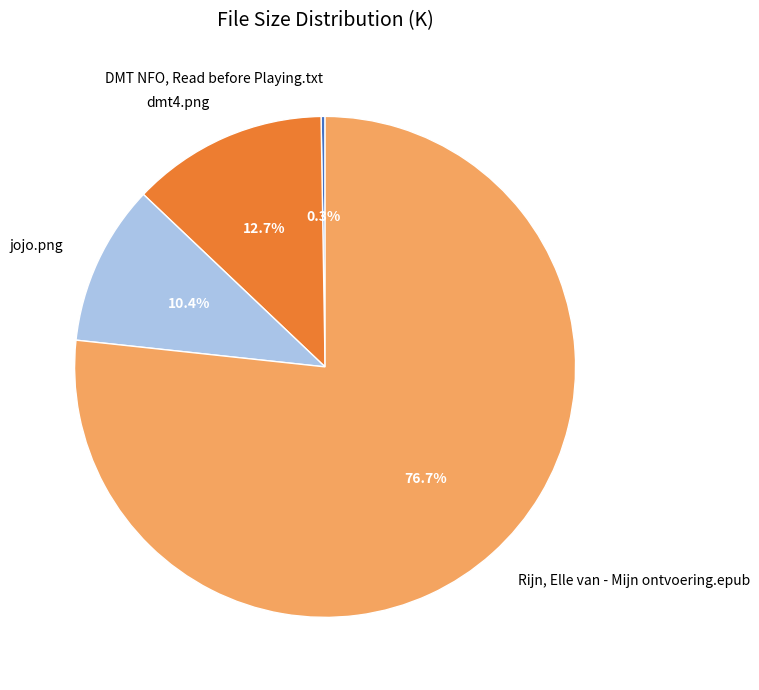

To the nearest percent, what is the combined percentage of Rijn, Elle van - Mijn ontvoering.epub and dmt4.png?

89%